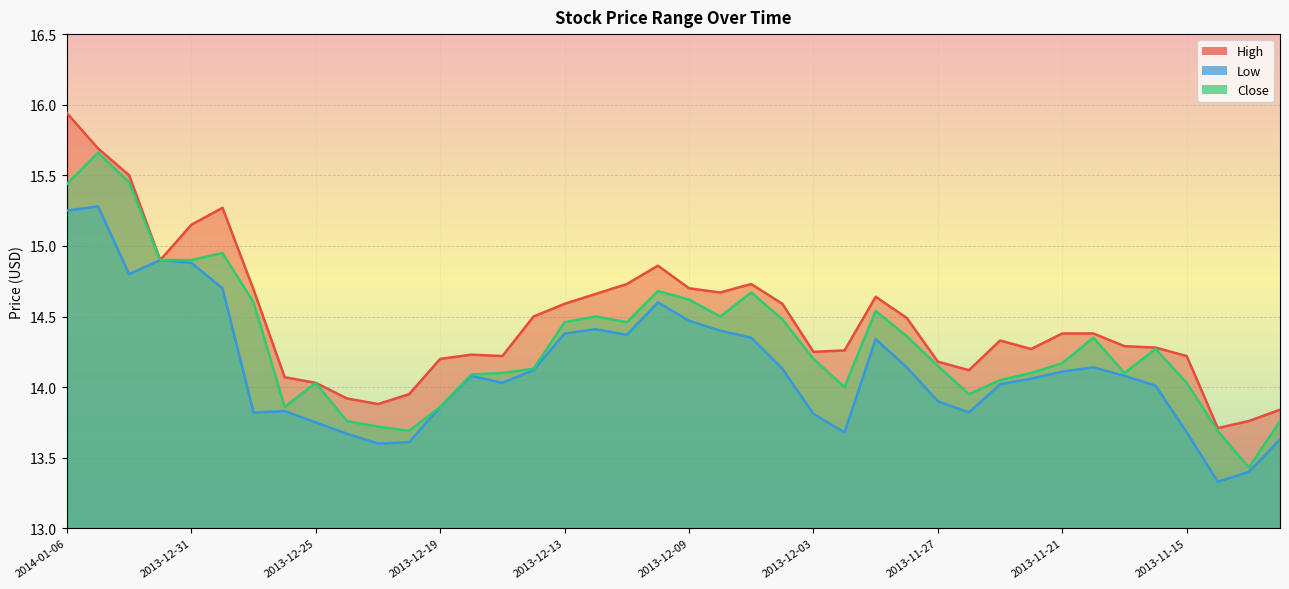

In High, how many points are higher than both neighbors (excluding endpoints)?

6